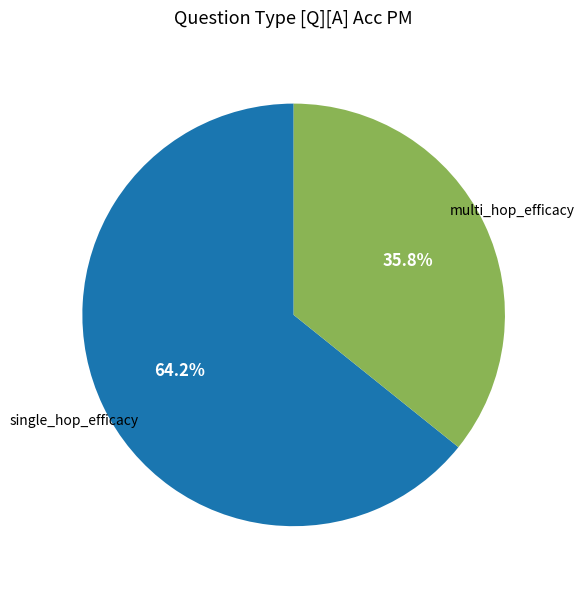

Is there a majority slice in this chart?

Yes